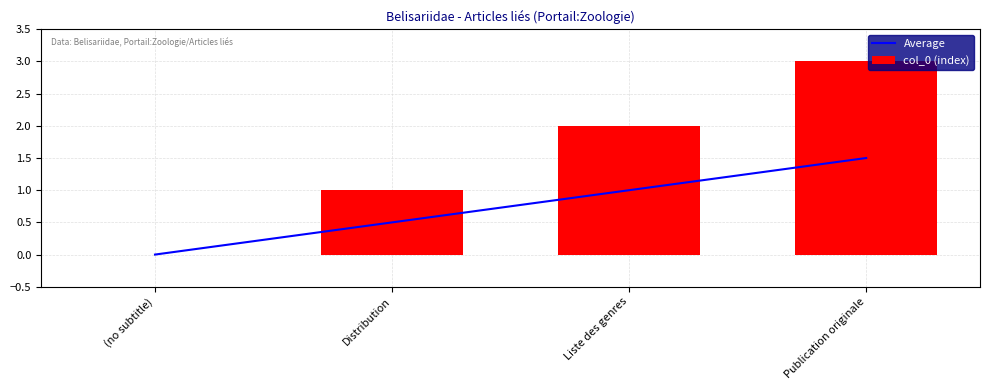

True or false: Average has a value of 0.5 at Distribution.

True